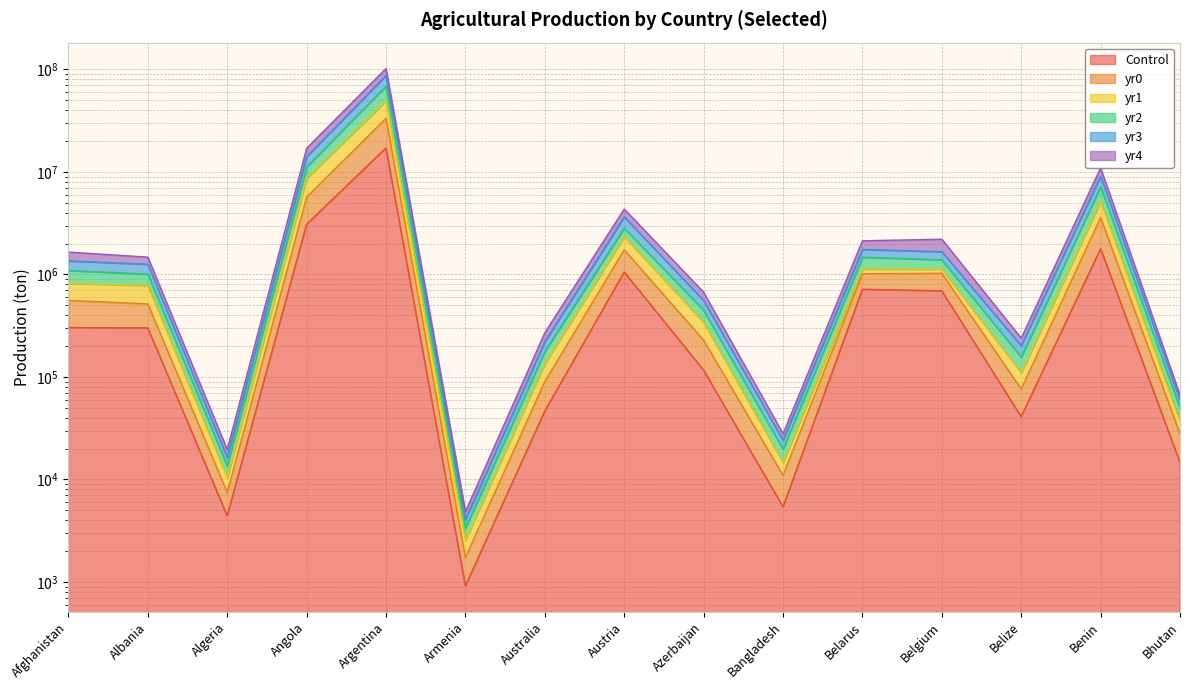

Is it true that yr1 equals 14588.8 at Bangladesh?

True